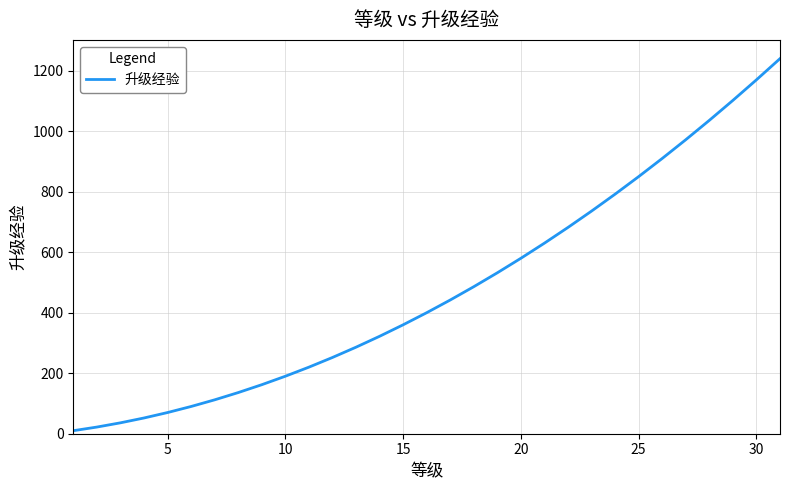

How many lines are shown in the chart?

1